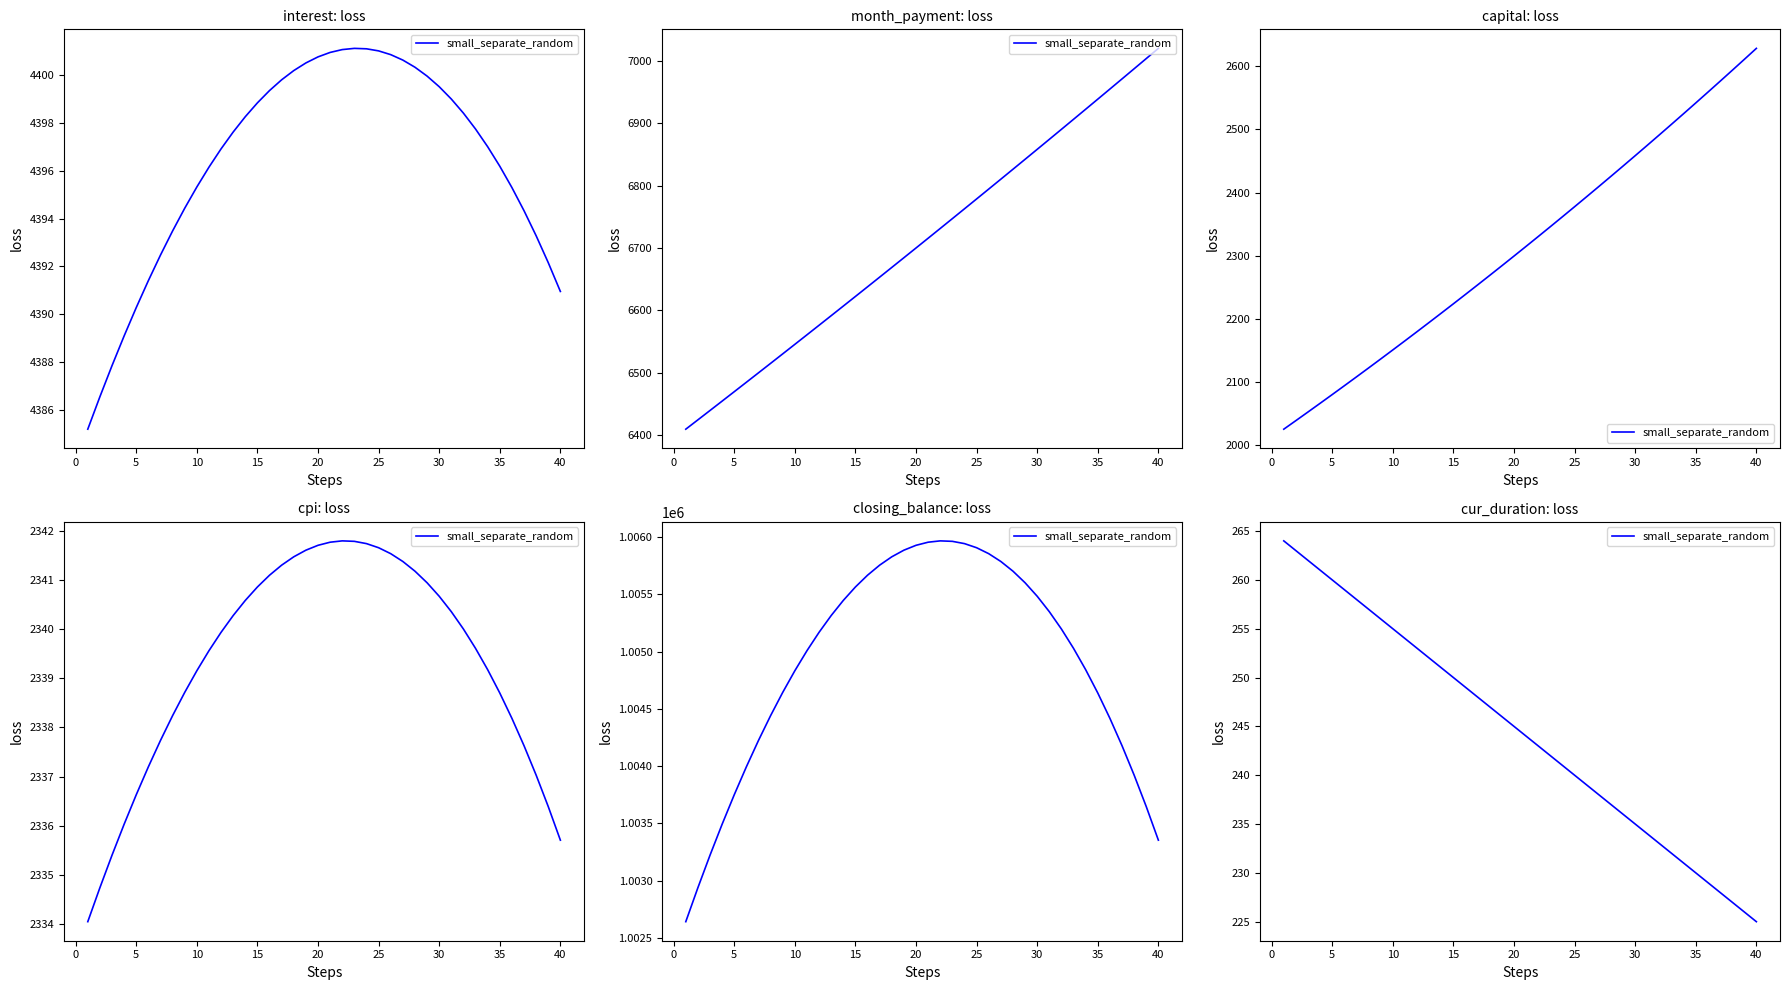

True or false: the data shows 162 at 13.

False